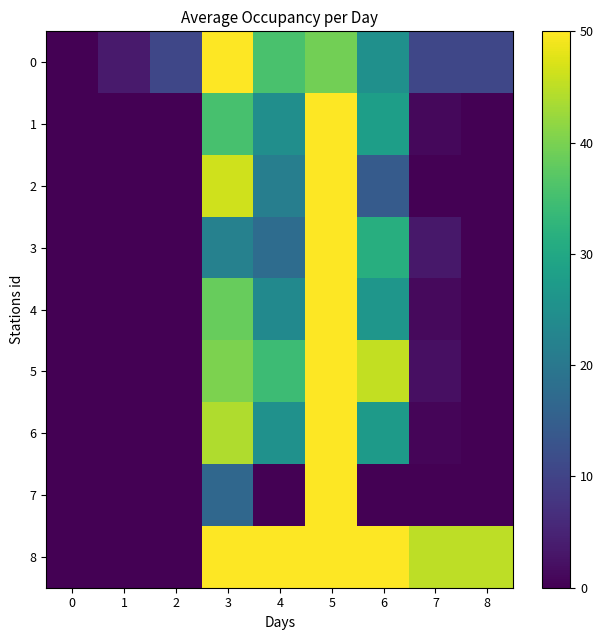

Reading left to right, list all the values displayed in this chart.

0: 0=0.0	1=3.6	2=10.7	3=50.0	4=35.7	5=39.3	6=25.0	7=10.7	8=10.7
1: 0=0.0	1=0.0	2=0.0	3=35.4	4=24.8	5=50.0	6=28.1	7=1.0	8=0.0
2: 0=0.0	1=0.0	2=0.0	3=46.4	4=21.4	5=50.0	6=14.3	7=0.0	8=0.0
3: 0=0.0	1=0.0	2=0.0	3=21.9	4=17.7	5=50.0	6=31.2	7=3.1	8=0.0
4: 0=0.0	1=0.0	2=0.0	3=38.3	4=23.7	5=50.0	6=26.3	7=1.3	8=0.0
5: 0=0.0	1=0.0	2=0.0	3=40.1	4=34.2	5=50.0	6=45.4	7=2.0	8=0.0
6: 0=0.0	1=0.0	2=0.0	3=44.0	4=25.4	5=50.0	6=27.2	7=0.7	8=0.0
7: 0=0.0	1=0.0	2=0.0	3=16.7	4=0.0	5=50.0	6=0.0	7=0.0	8=0.0
8: 0=0.0	1=0.0	2=0.0	3=50.0	4=50.0	5=50.0	6=50.0	7=45.0	8=45.0